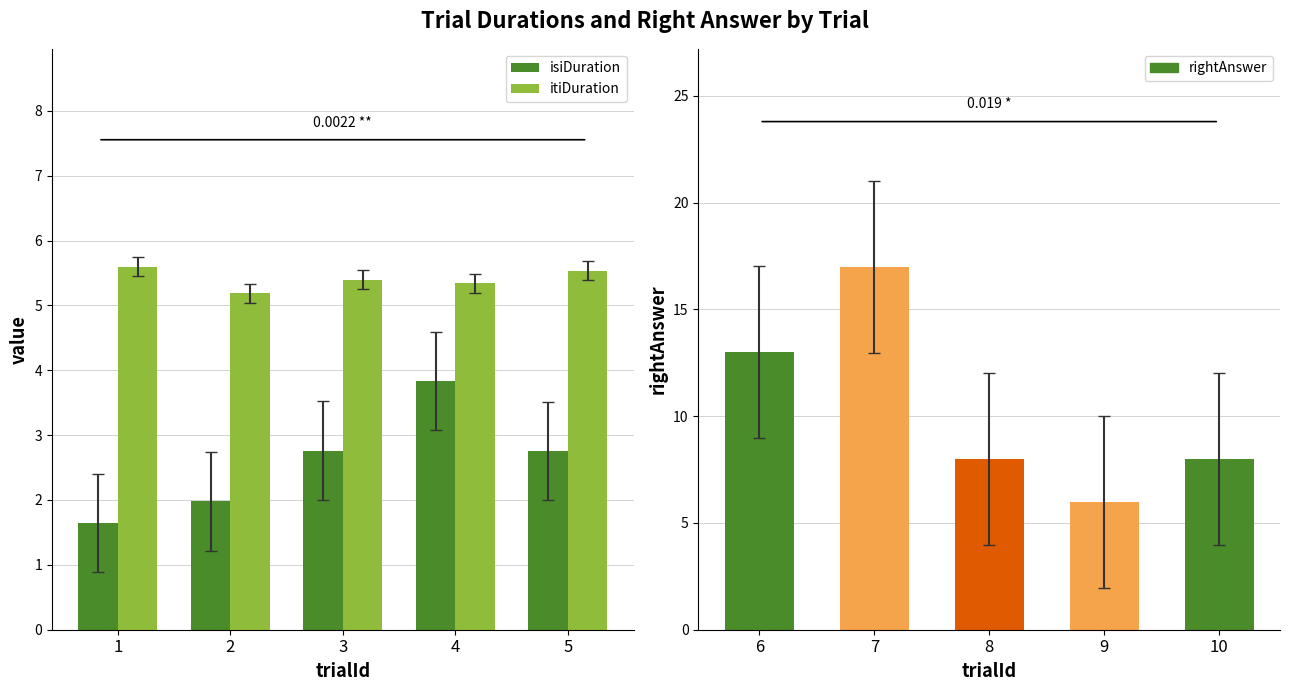

What is the value of the isiDuration bar at the 1st from the left?

1.6